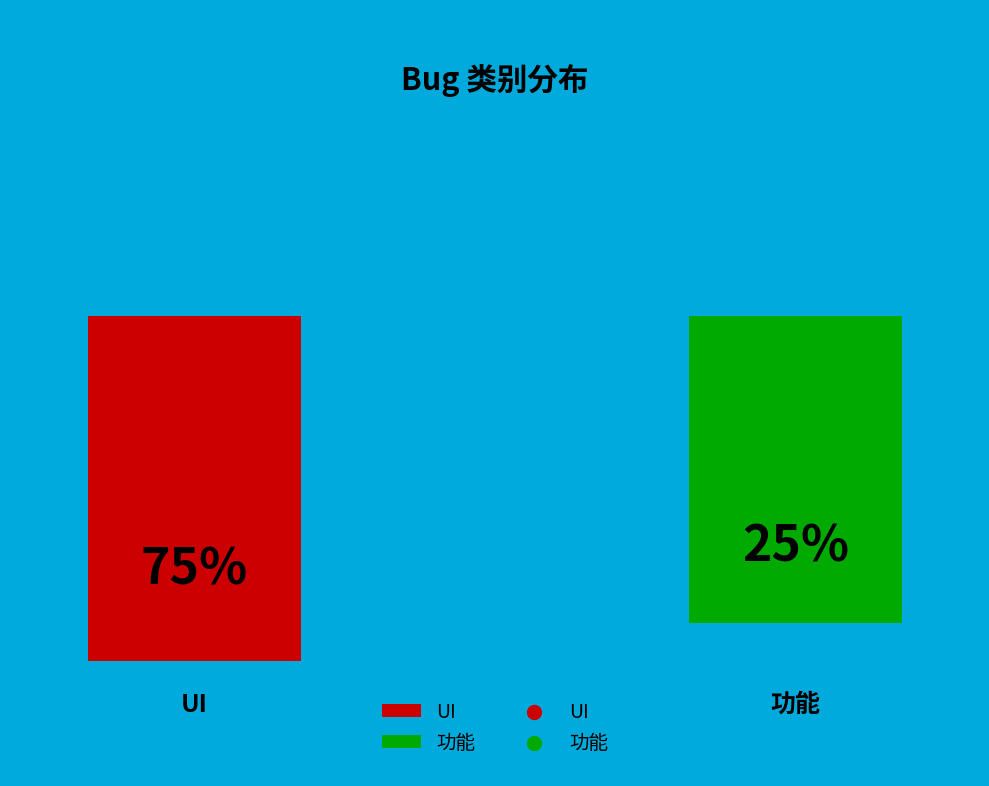

To the nearest percent, what is the difference between the UI and 功能 slice percentages?

50%